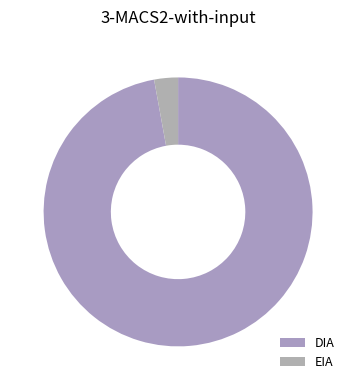

To the nearest percent, what portion does EIA represent?

3%